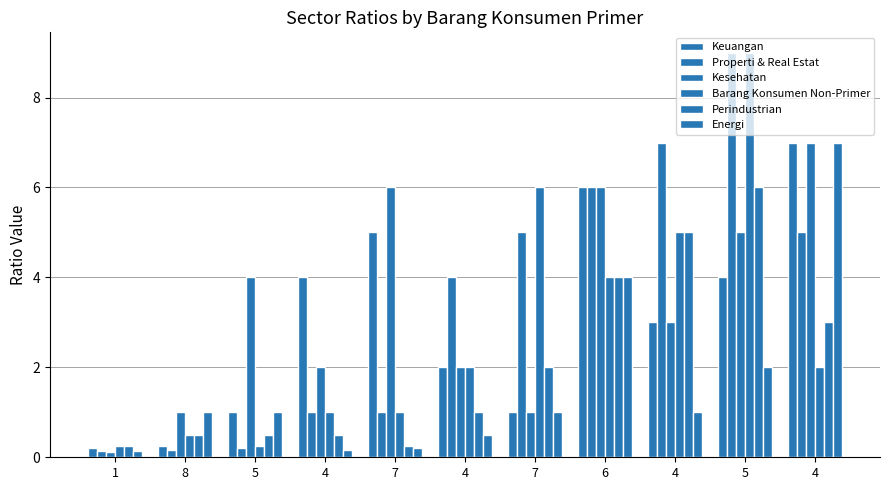

Does the chart contain any negative values?

No